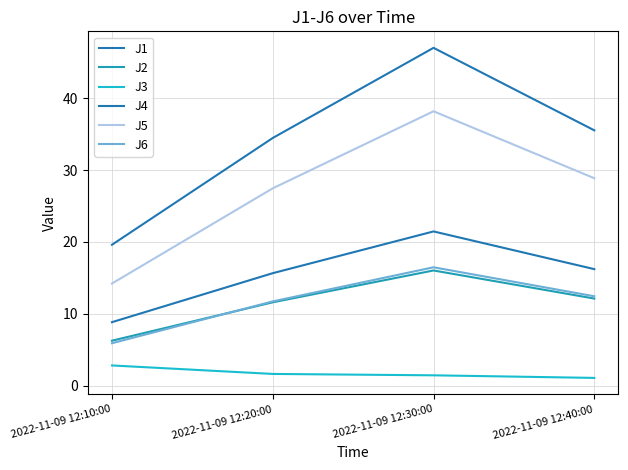

Is this an area chart (filled region under the line)?

No